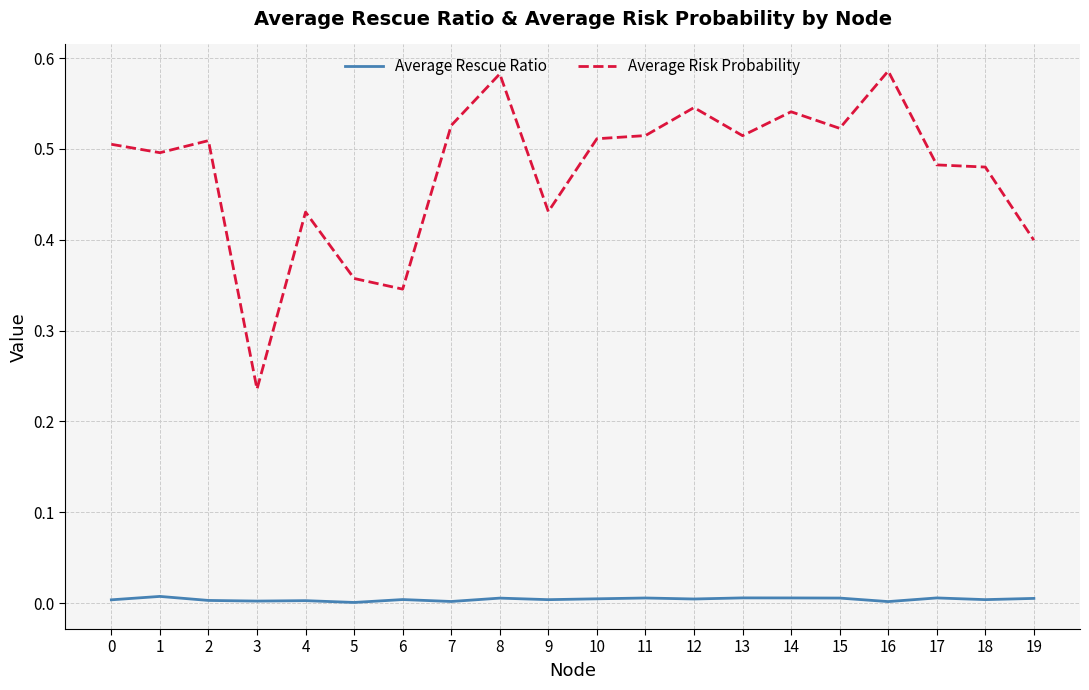

At 13, list the series in order from smallest to largest.

Average Rescue Ratio, Average Risk Probability